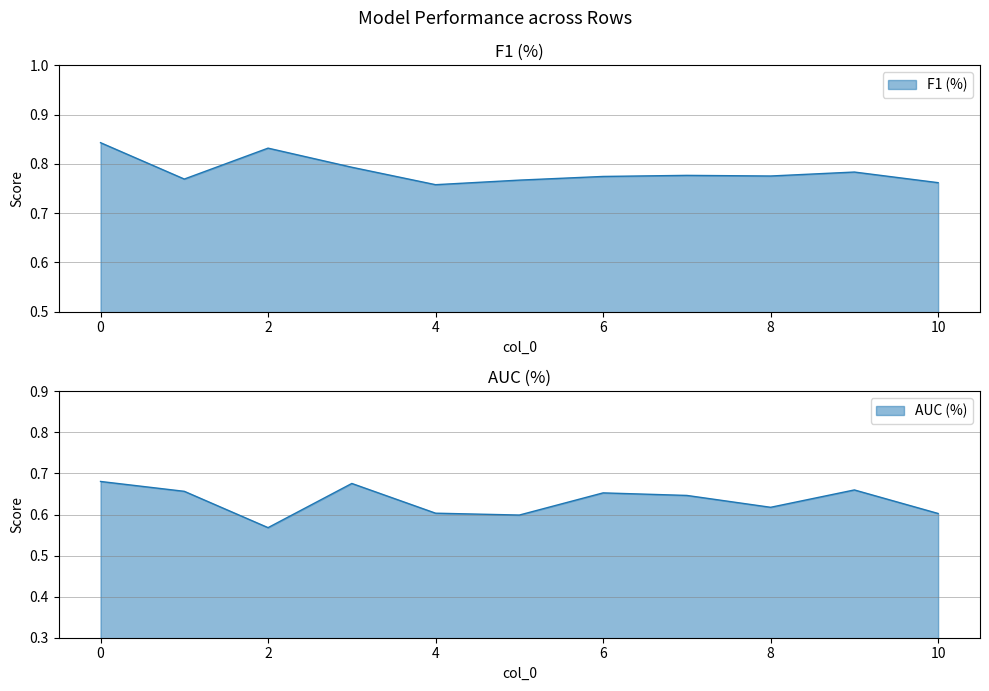

How many data points does each series have?

11